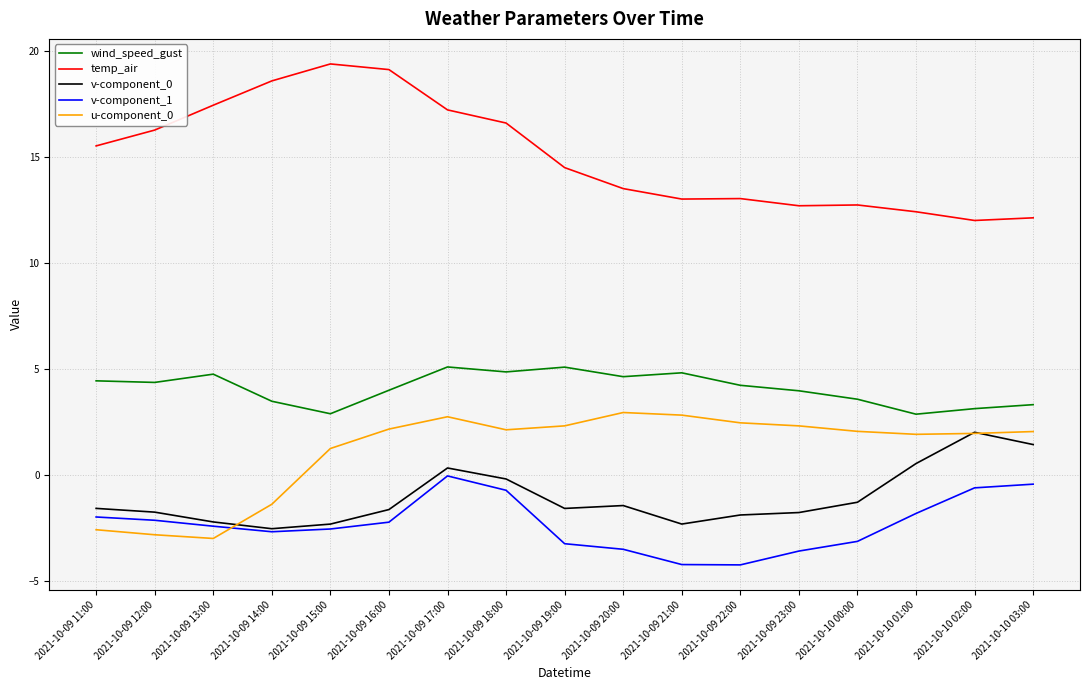

What is the total value across all series at 2021-10-09 16:00?

21.4